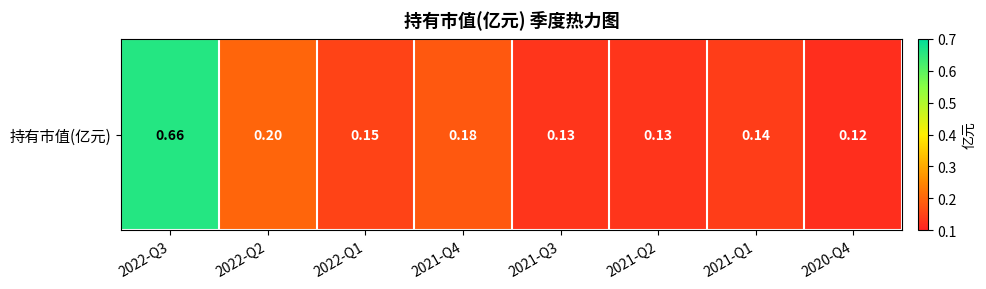

Between 2022-Q2 and 2021-Q4, which is larger?

2022-Q2